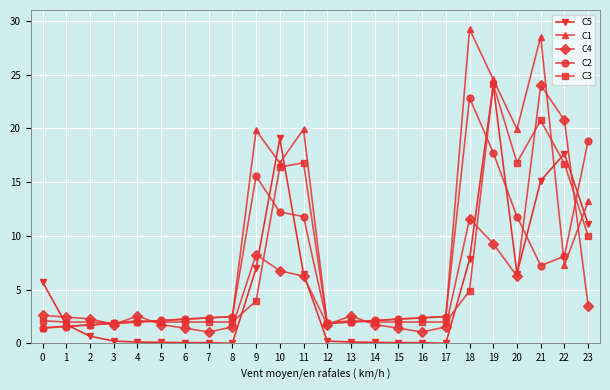

True or false: C4 has more than 0 points higher than both neighbors.

True